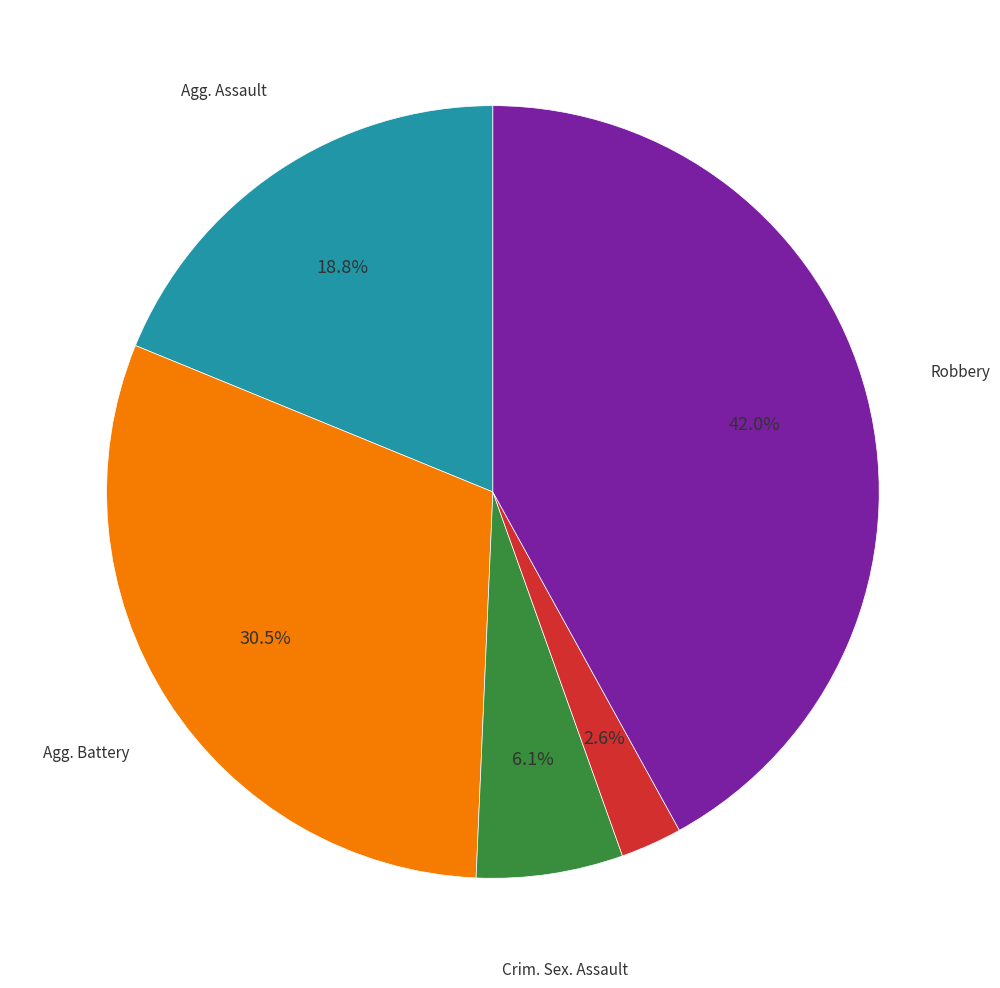

Does any single category account for the majority?

No